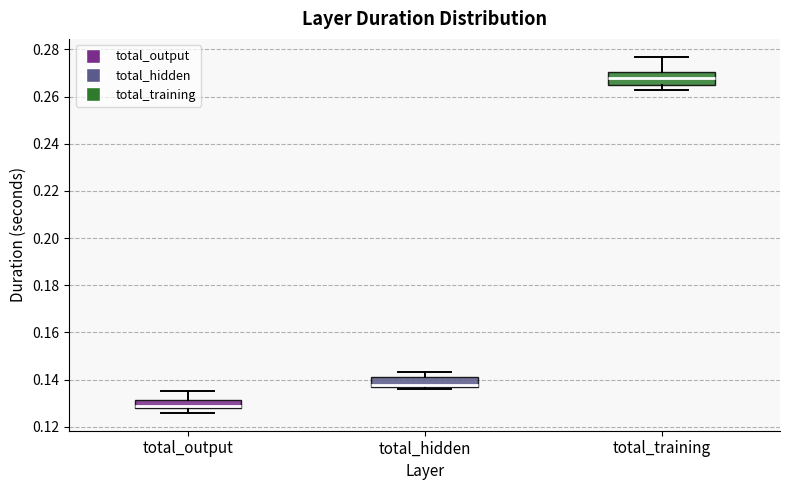

Where is the upper edge of the box for total_training on the y-axis? The values are not printed on the chart, so give them approximately, as read against the axis.

0.270